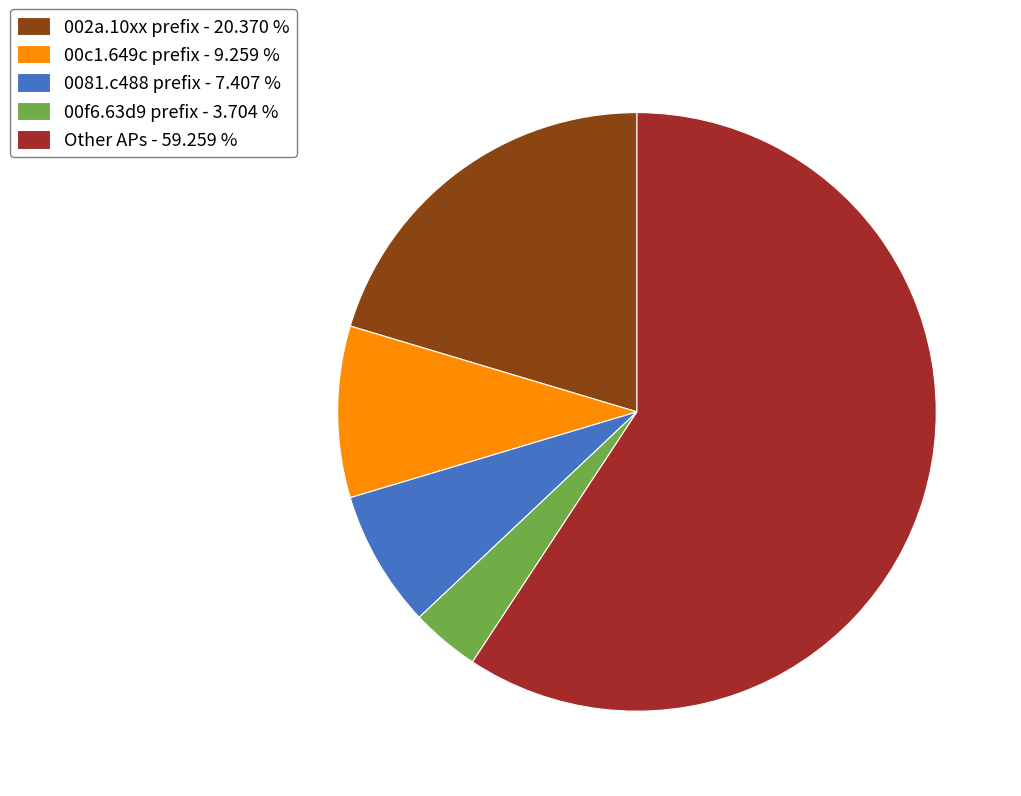

Which category accounts for the majority?

Other APs - 59.259 %